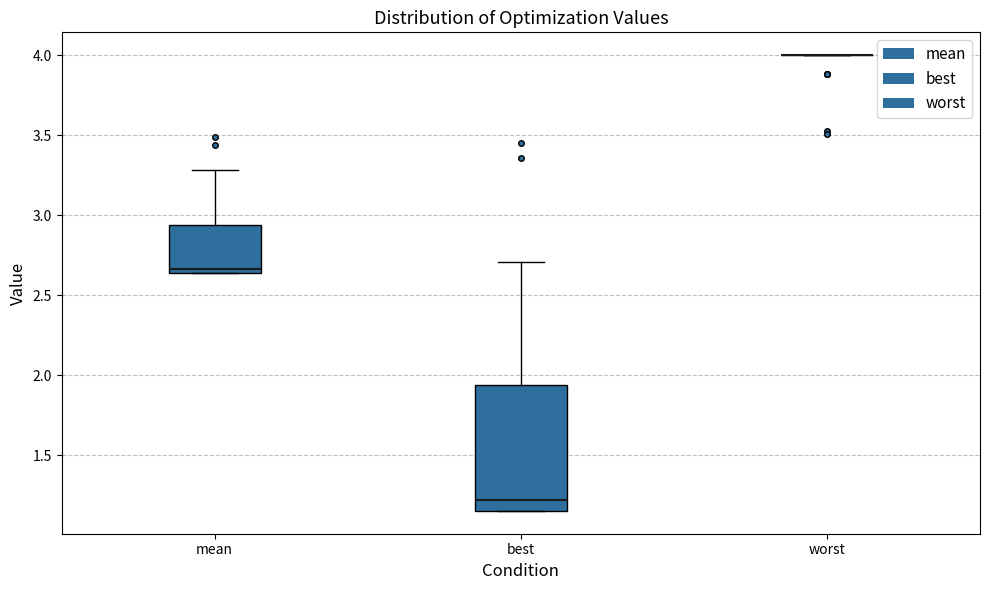

Comparing the boxes themselves (not the whiskers), which one is the tallest?

best